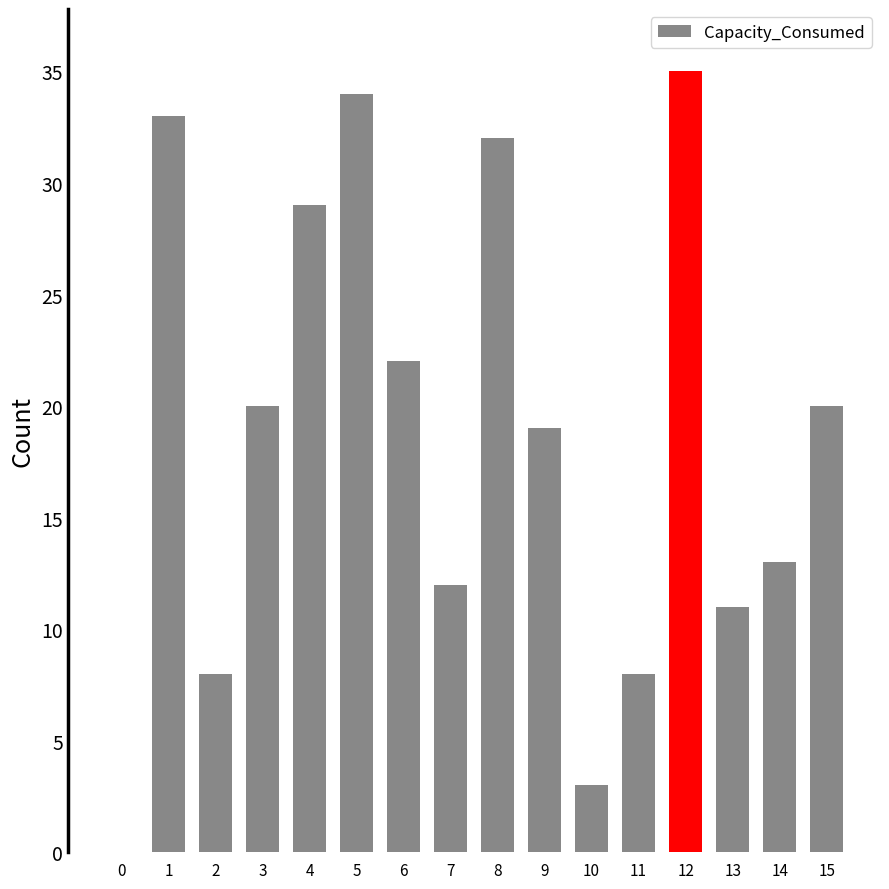

What is the approximate value at 5?

34